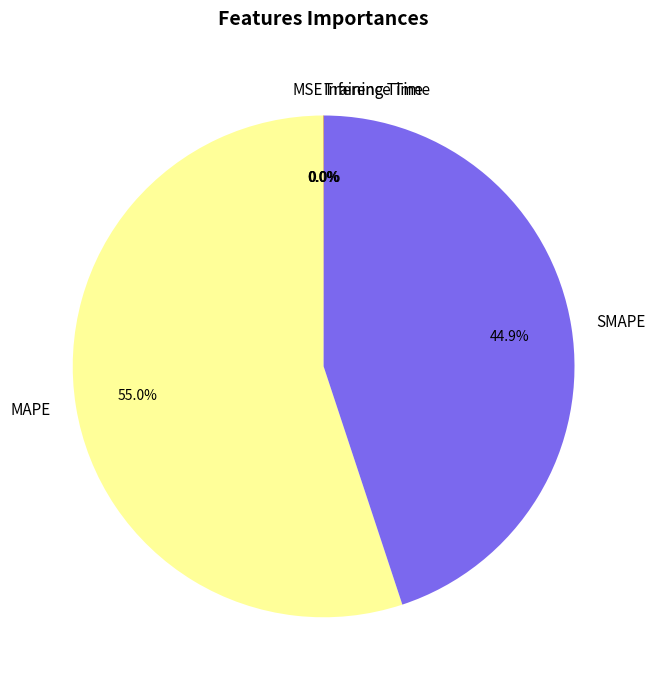

What portion of the pie excludes SMAPE?

55.1%